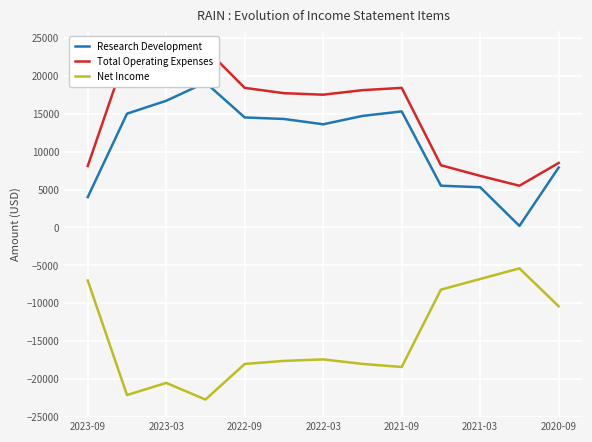

How many distinct data groups are displayed?

3